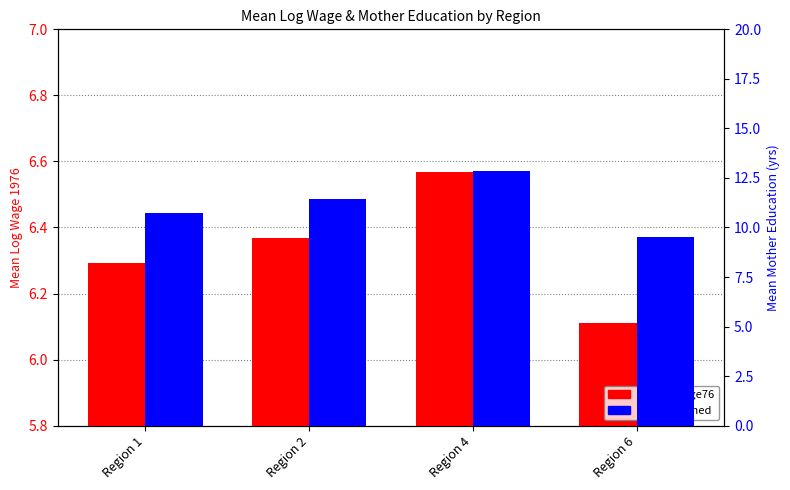

True or false: mean lwage76 has a value of 9.1 at Region 2.

False